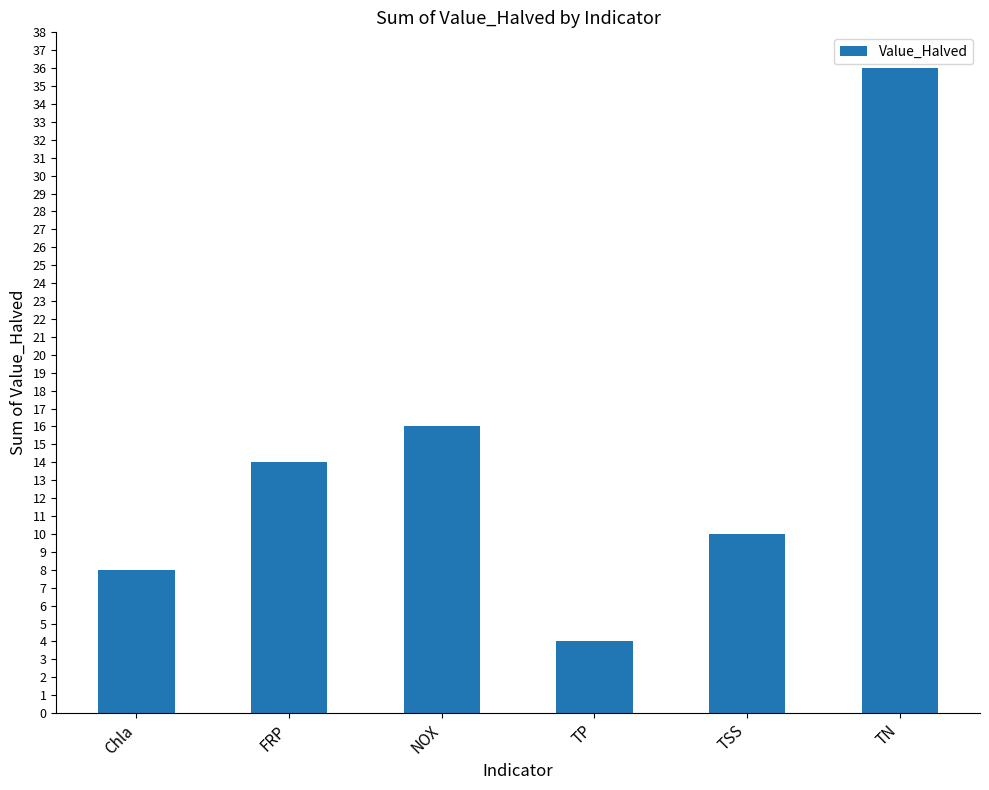

True or false: the data shows 10 at TSS.

True